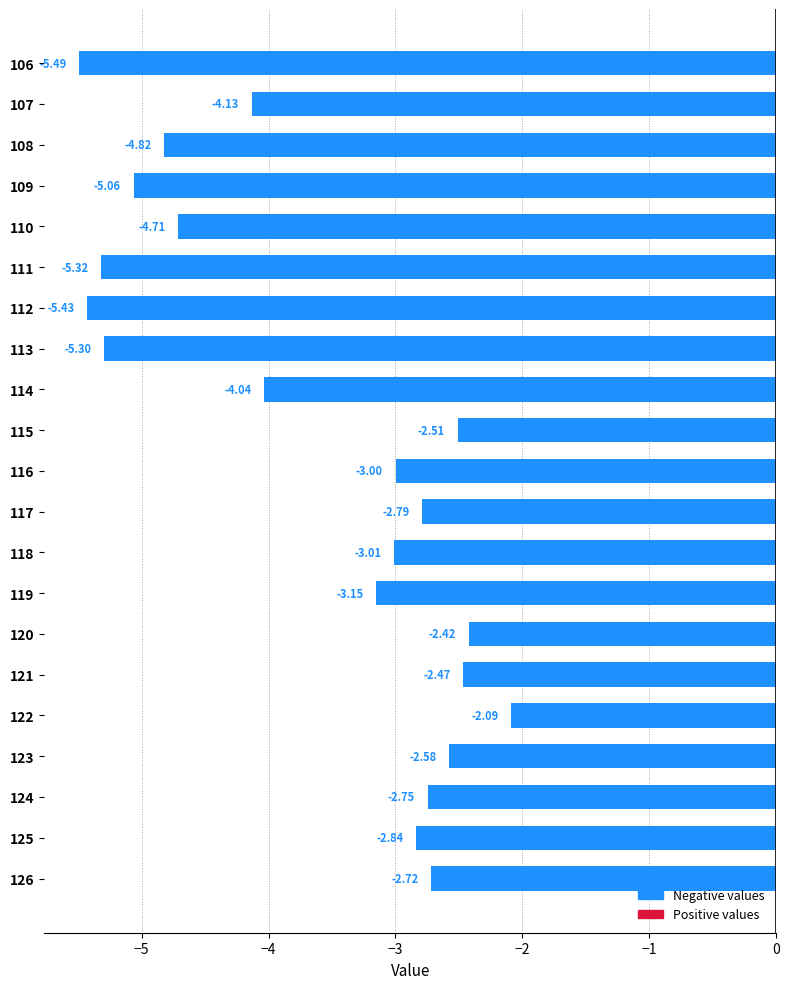

What is the difference between the maximum and minimum values?

3.4